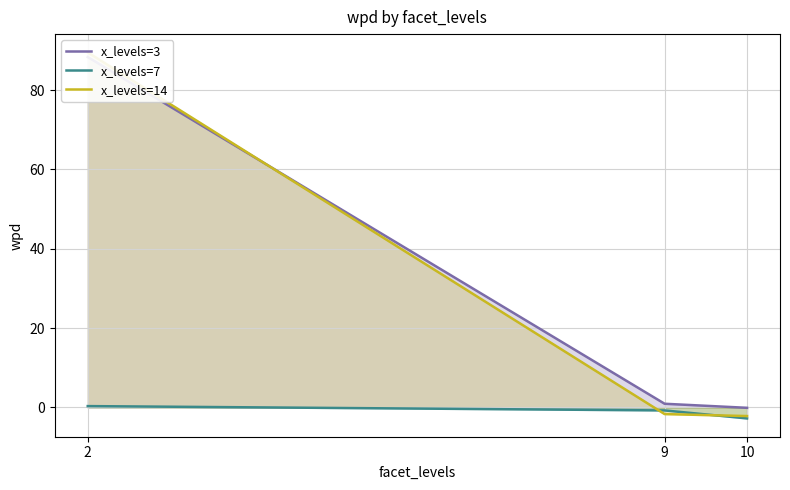

How many lines are shown in the chart?

3